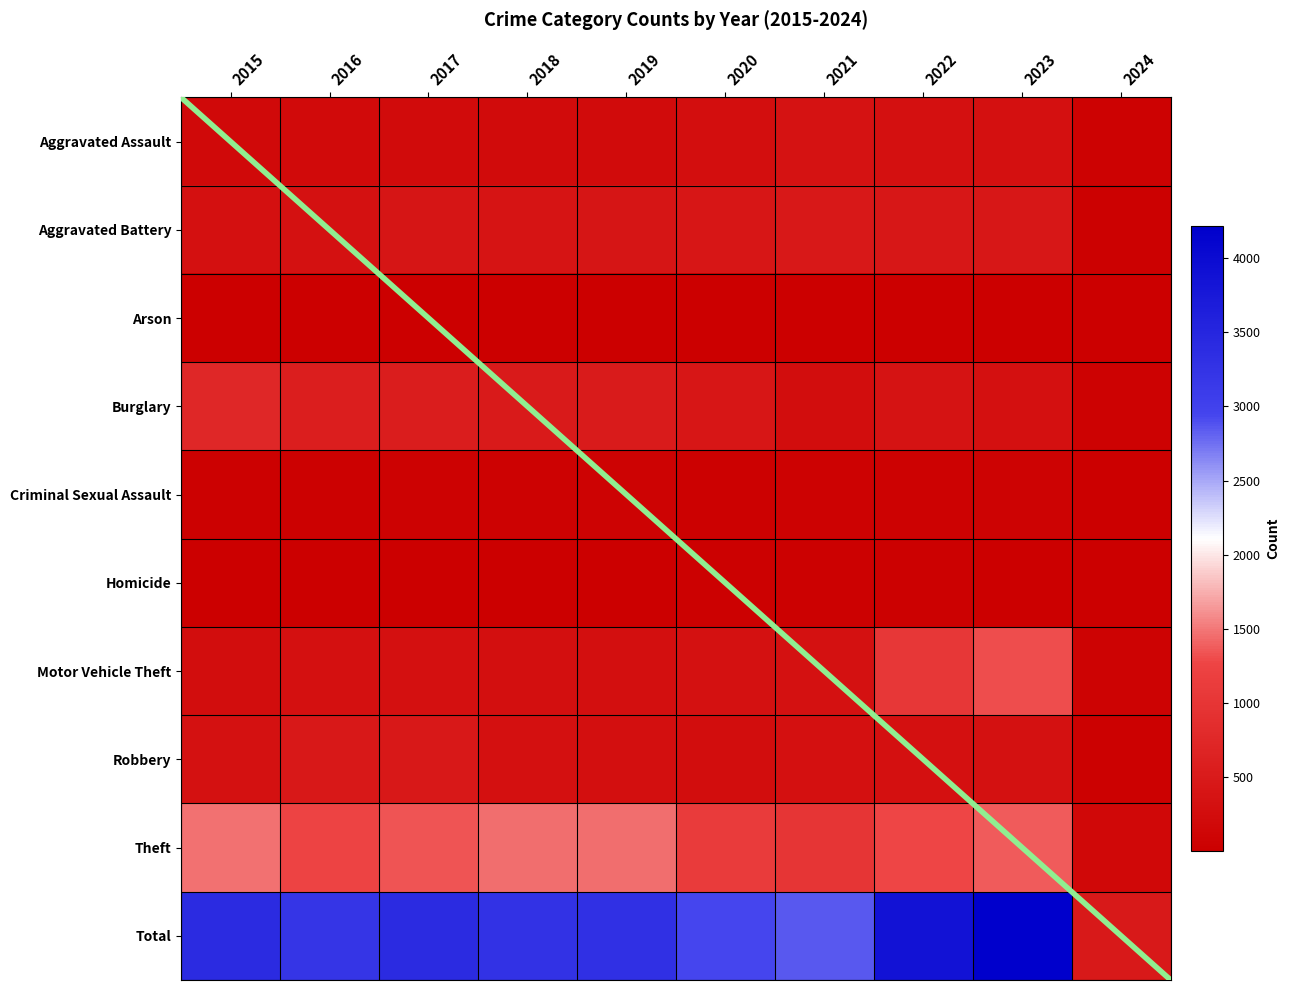

What is the sum of the Aggravated Assault values at 2017 and 2022?

552